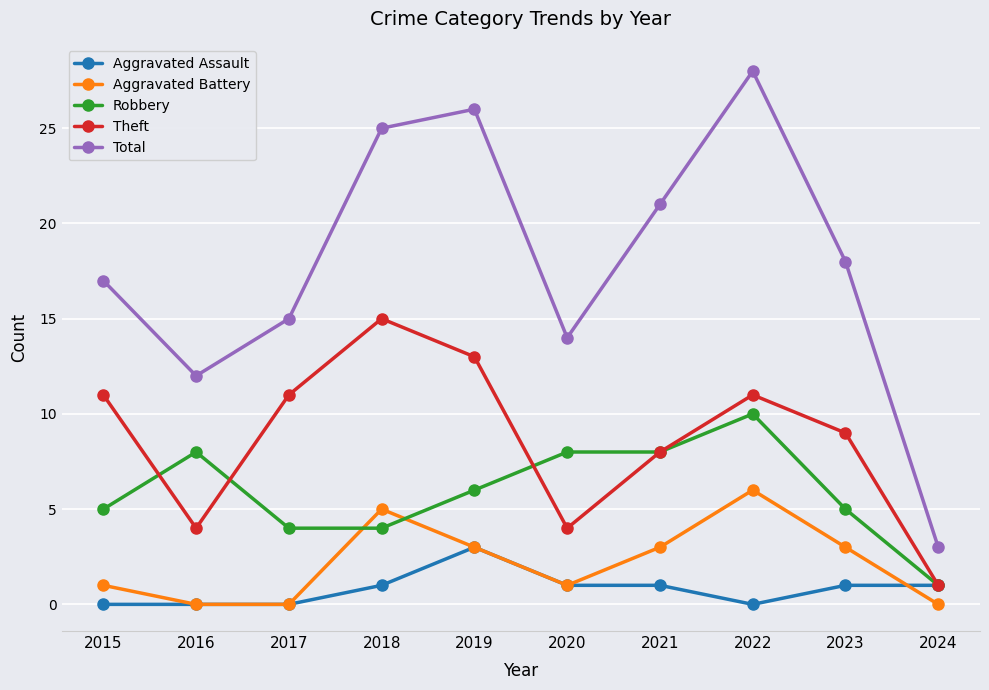

In Total, how many points are higher than both neighbors (excluding endpoints)?

2